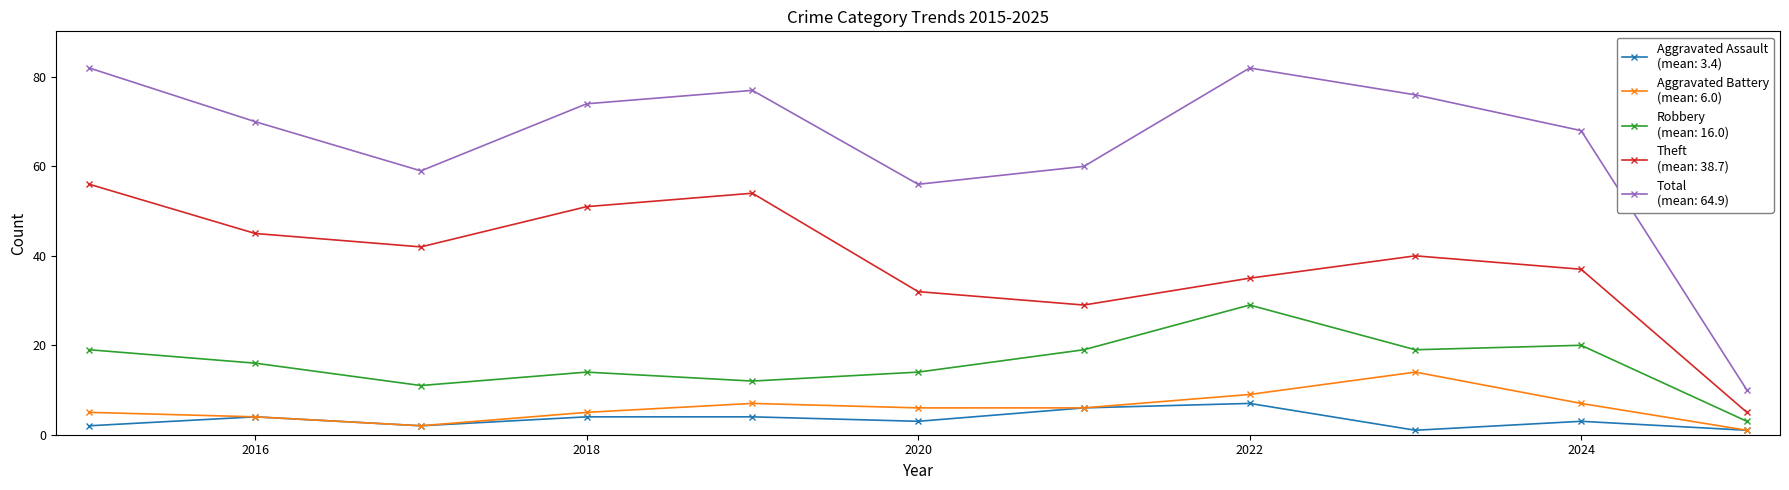

What is the greatest value displayed?

82